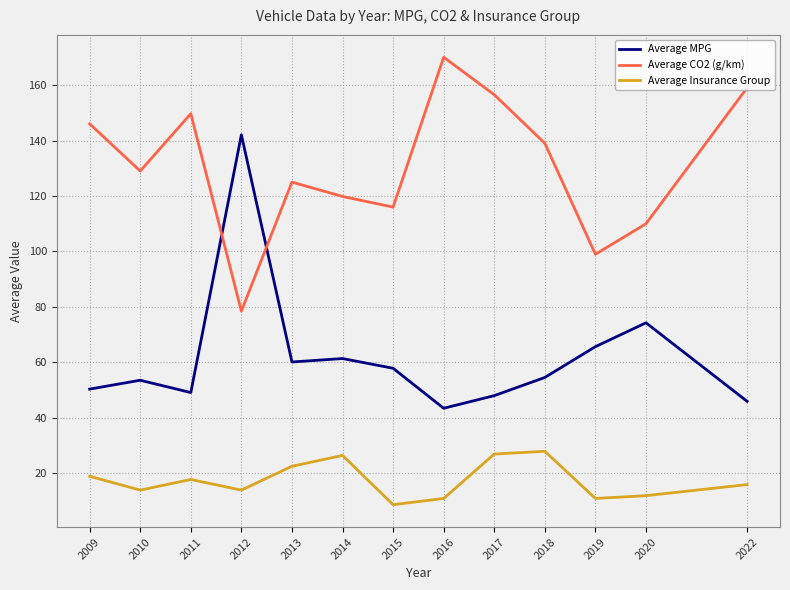

Is the value of Average Insurance Group at 2009 greater than the value of Average MPG at 2016?

No